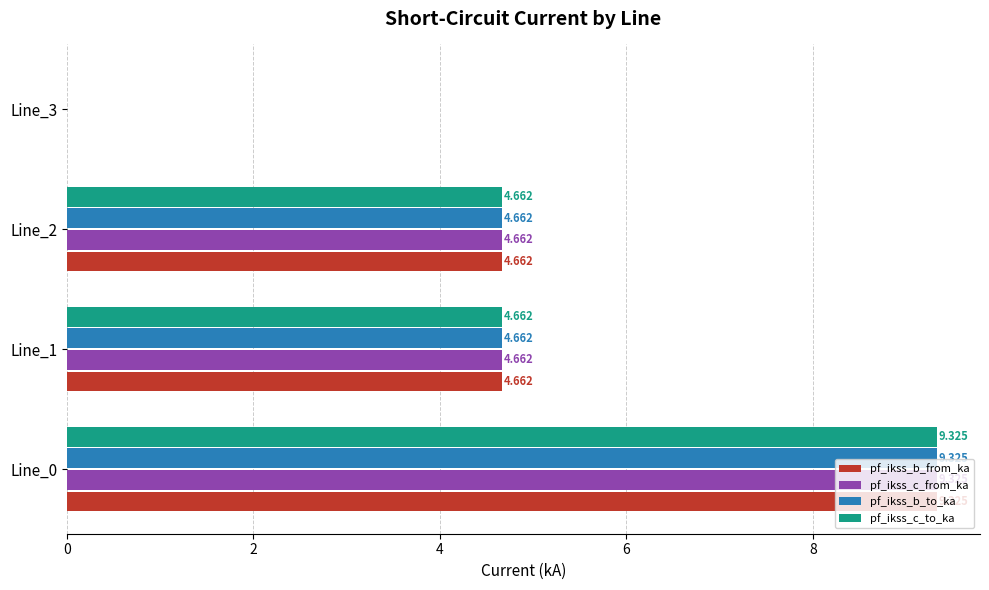

Is the value of pf_ikss_b_to_ka at Line_0 greater than the value of pf_ikss_b_from_ka at Line_2?

Yes